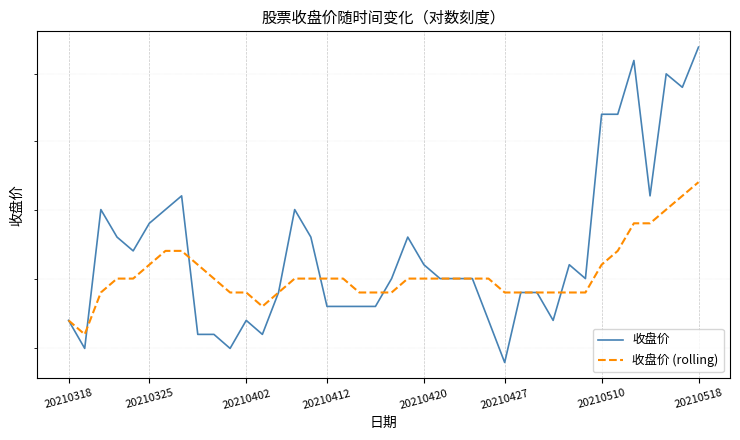

What is the sum of all 收盘价 values?

17.3